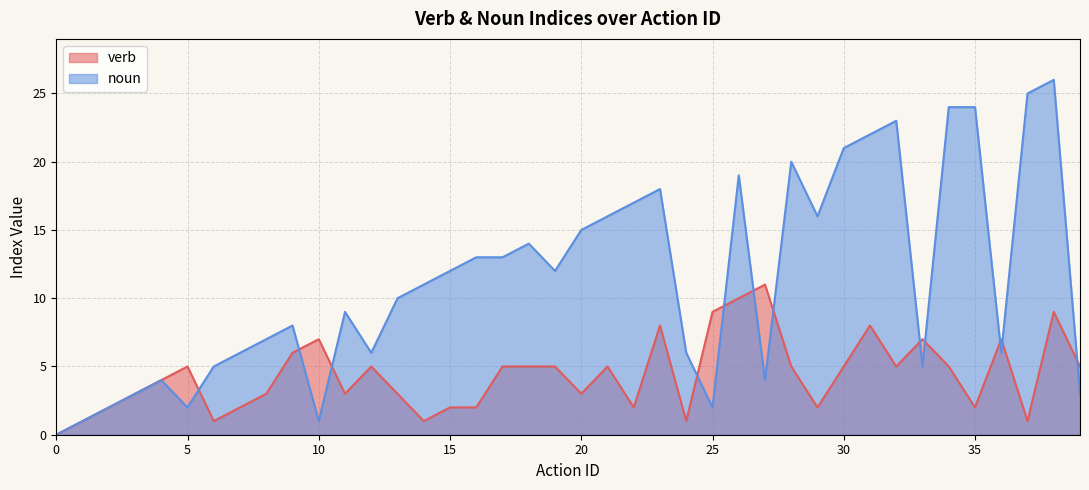

What are all the series names shown in the legend?

verb, noun